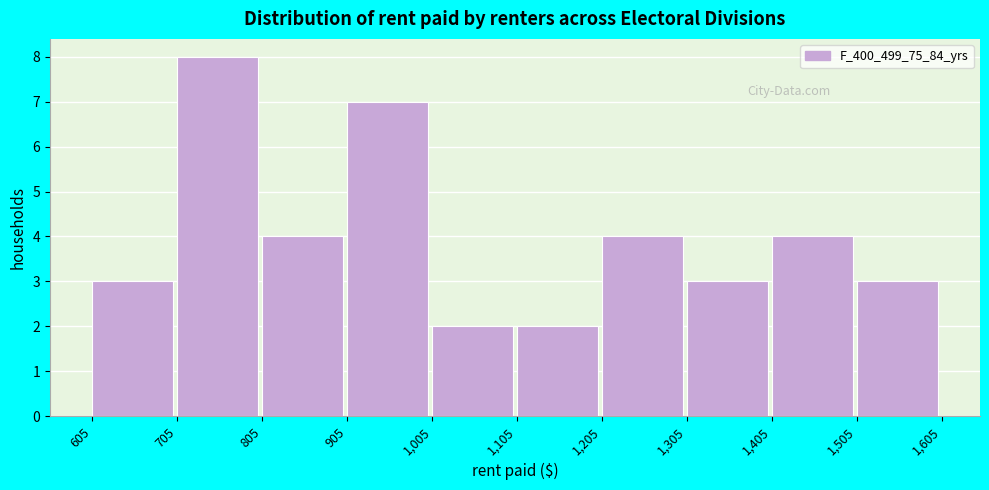

Reading left to right, list every bar in this chart as the range it spans on the x-axis followed by its height. The values are not printed on the chart, so give them approximately, as read against the axis.

605 to 705: 3
705 to 805: 8
805 to 905: 4
905 to 1,005: 7
1,005 to 1,105: 2
1,105 to 1,205: 2
1,205 to 1,305: 4
1,305 to 1,405: 3
1,405 to 1,505: 4
1,505 to 1,605: 3